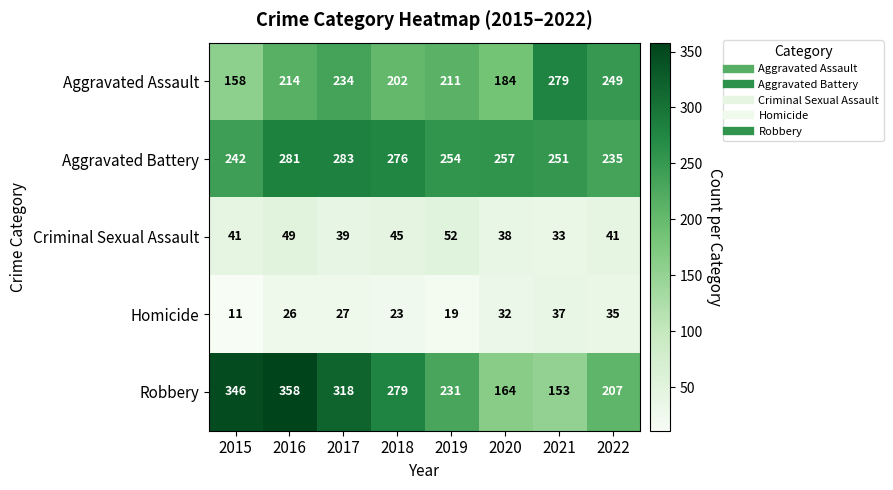

List the series in order of their peak value, lowest first.

Homicide, Criminal Sexual Assault, Aggravated Assault, Aggravated Battery, Robbery